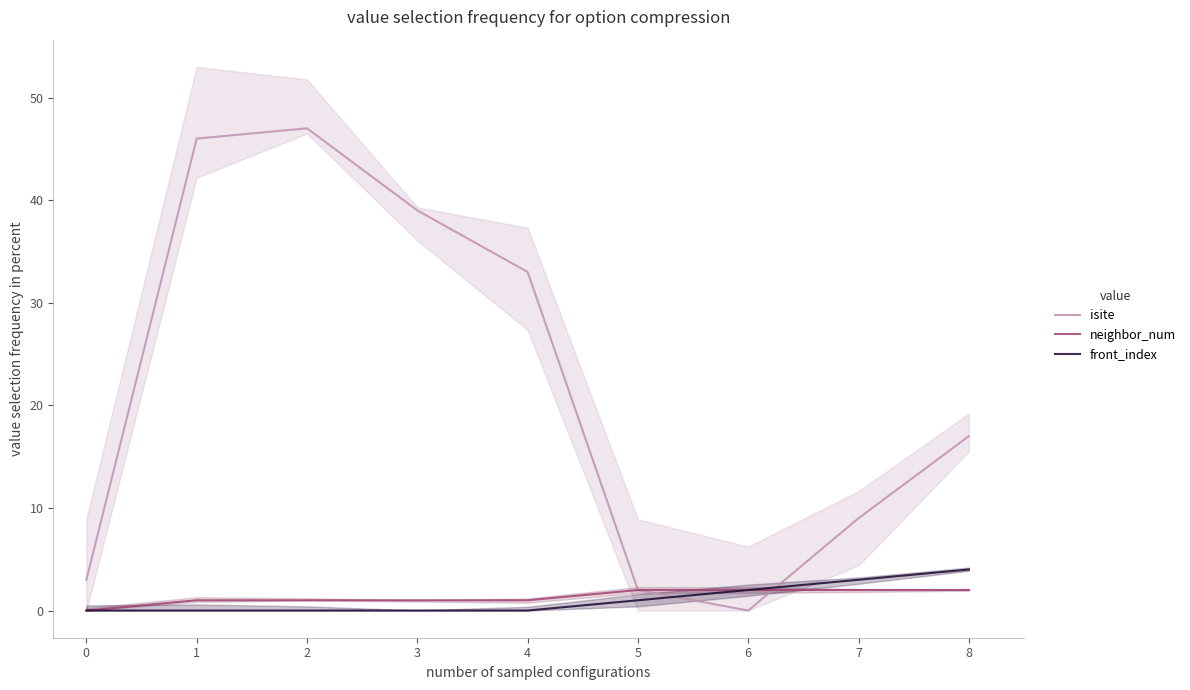

The isite series shows 68 at 1. True or false?

False